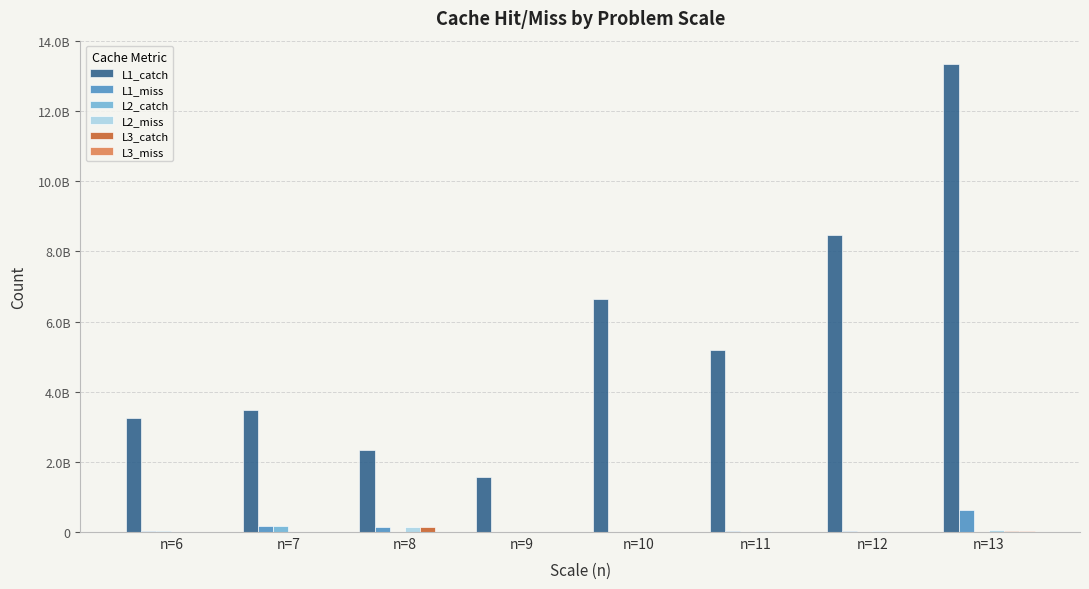

What is the value of the L1_catch bar at the 8th from the left?

13343229070